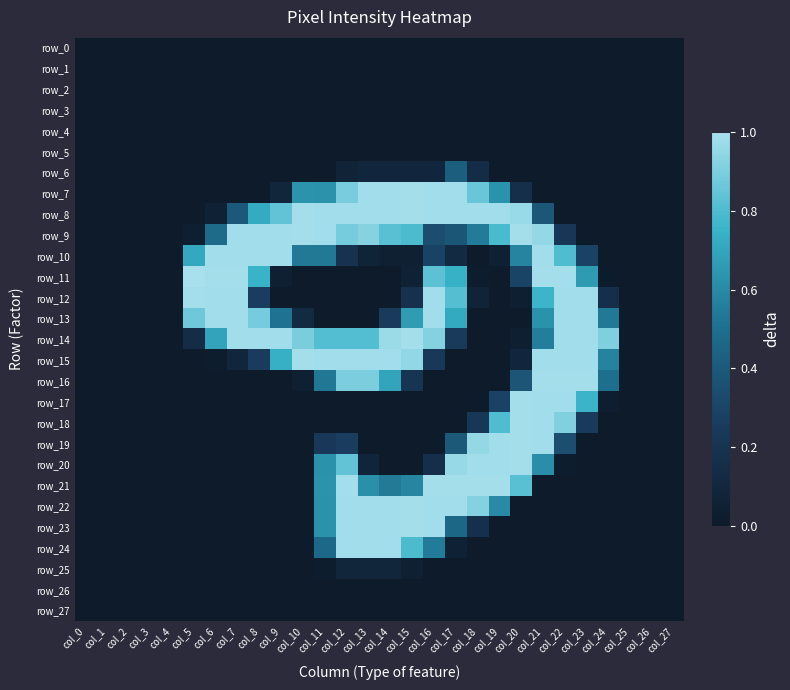

Which category has the lowest value across all series?

col_0